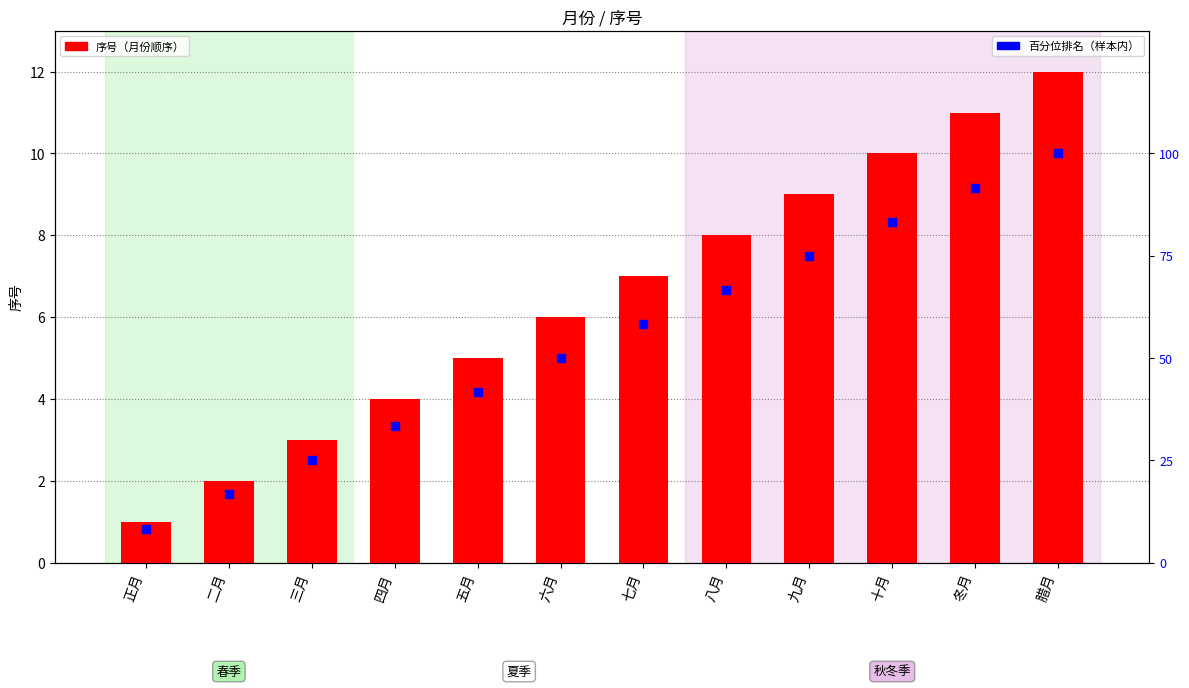

Which series contains the highest Y value?

百分位排名